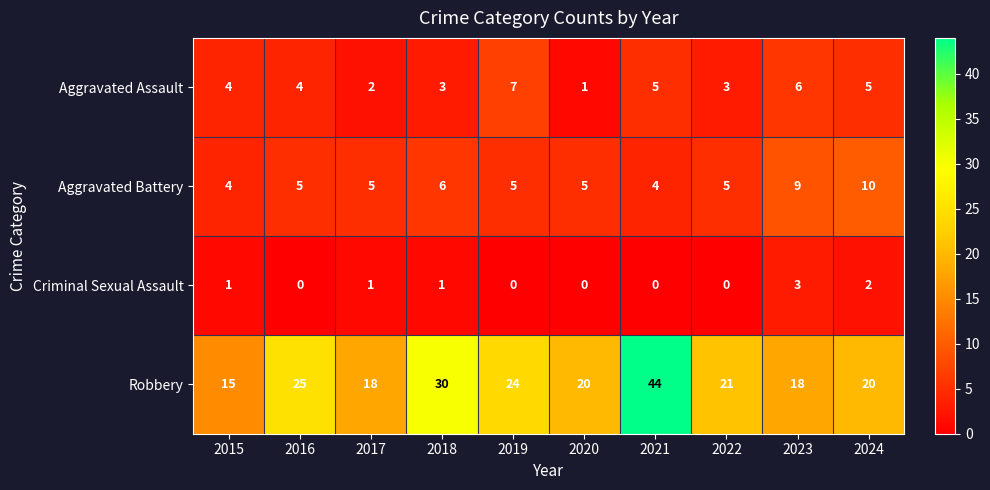

Read the Aggravated Battery value at 2015.

4